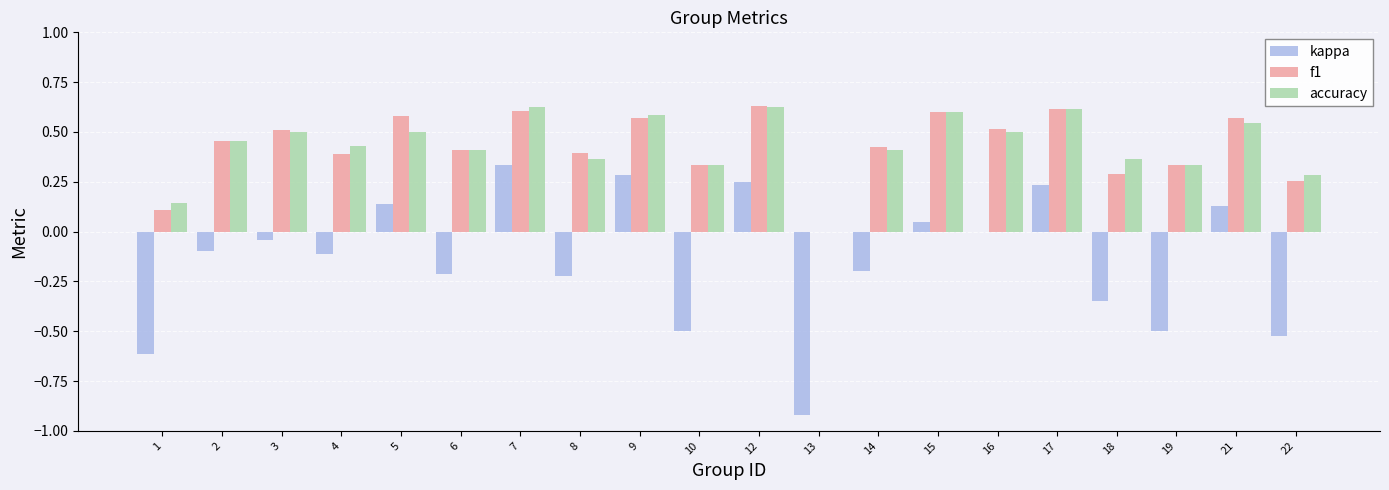

What is the sum of all accuracy values?

8.6